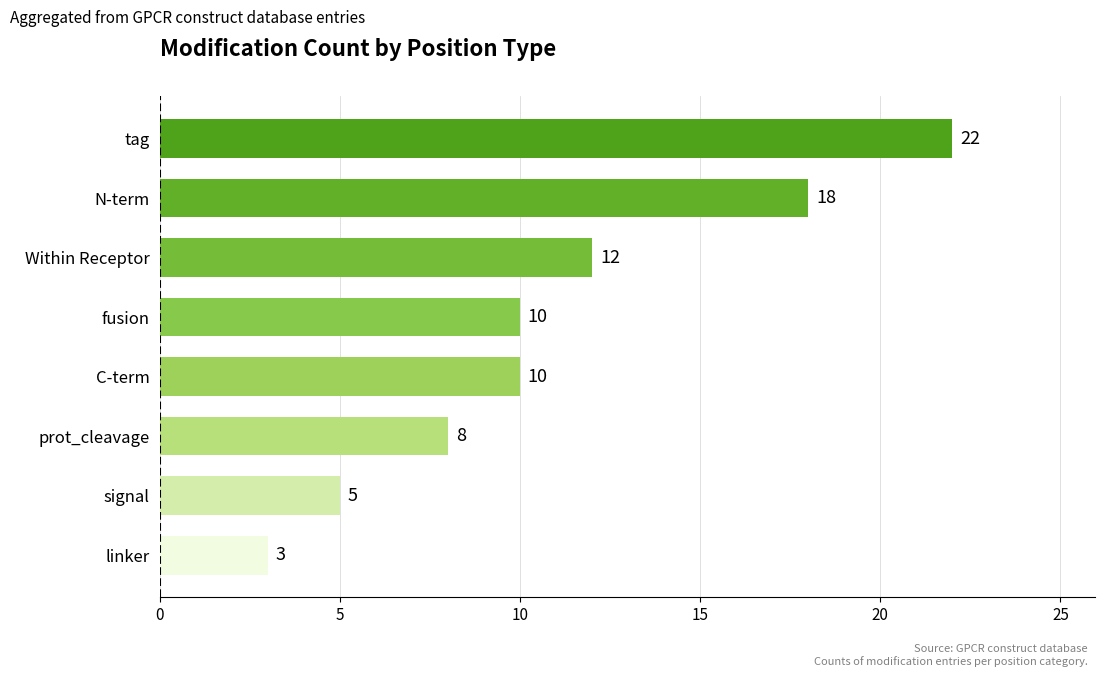

Approximately how many times larger is the value at N-term compared to linker?

6.0